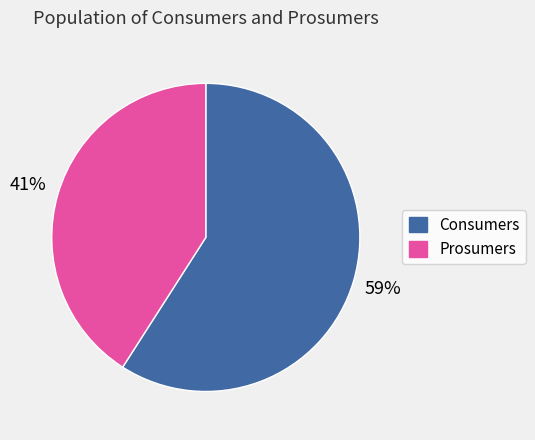

True or false: Prosumers accounts for 35% of the total.

False